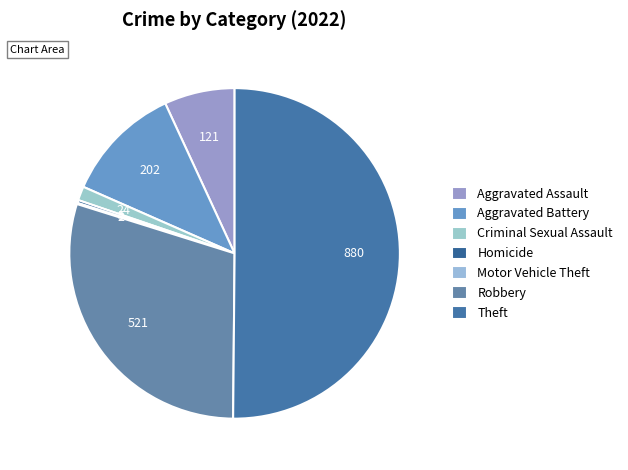

To the nearest percent, what is the difference between the largest and smallest slice percentages?

50%